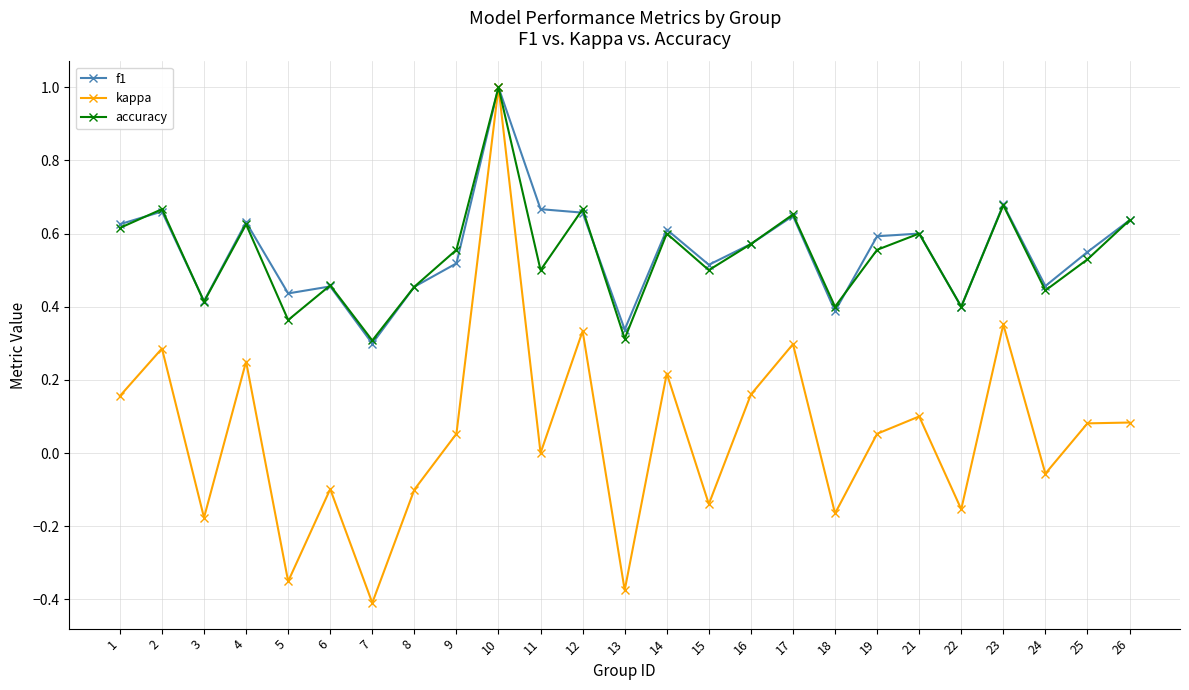

Which category has the lowest value in the f1 series?

7